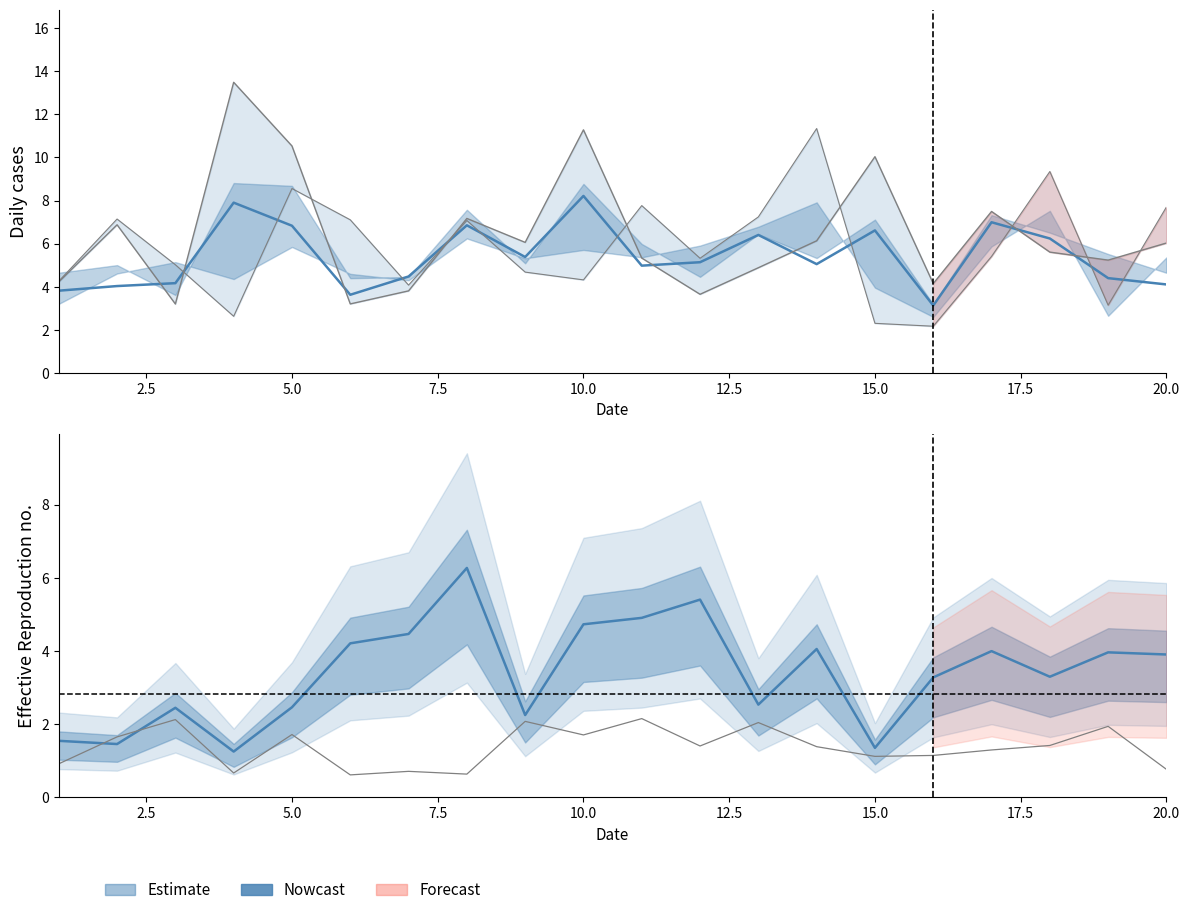

What is the difference between the second highest and second lowest values in the x1 series?

4.1